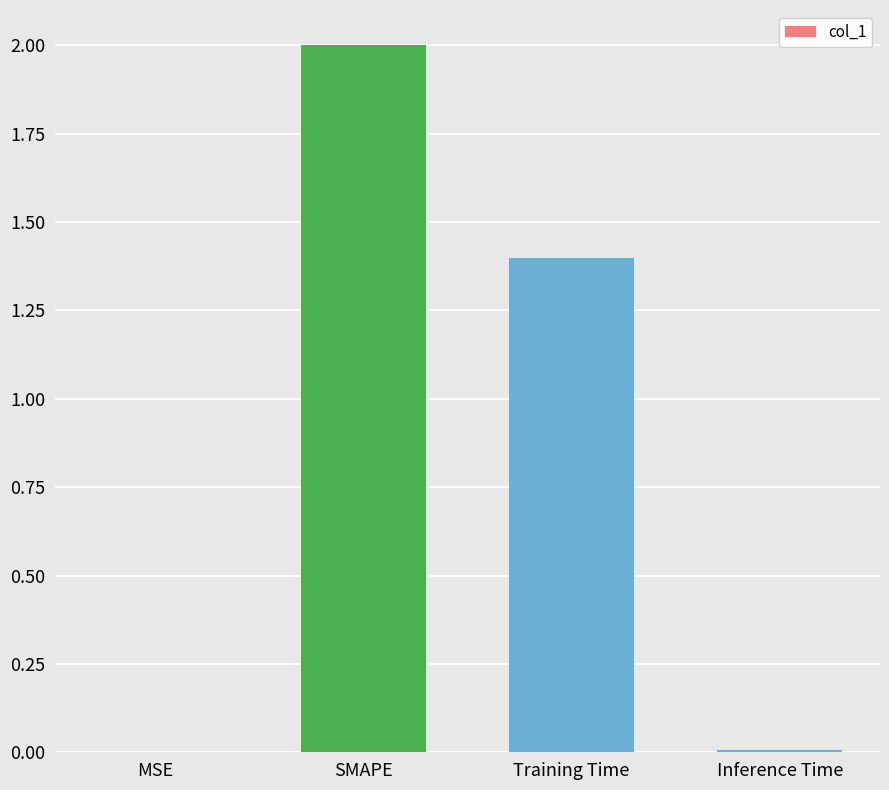

What is the approximate value at SMAPE?

2.0